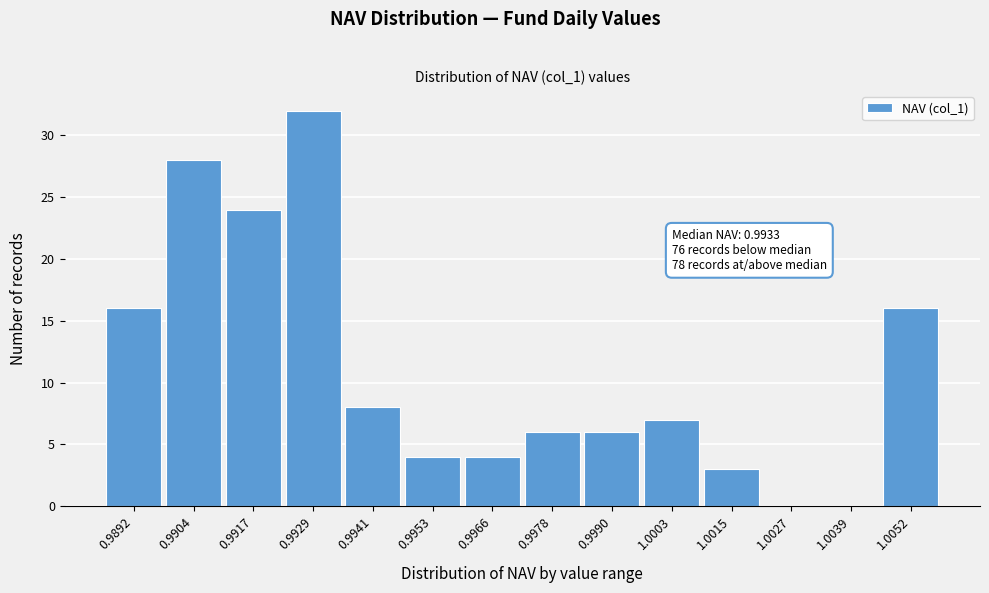

Reading left to right, list all the values displayed in this chart.

0.9892=16	0.9904=28	0.9917=24	0.9929=32	0.9941=8	0.9953=4	0.9966=4	0.9978=6	0.9990=6	1.0003=7	1.0015=3	1.0027=0	1.0039=0	1.0052=16